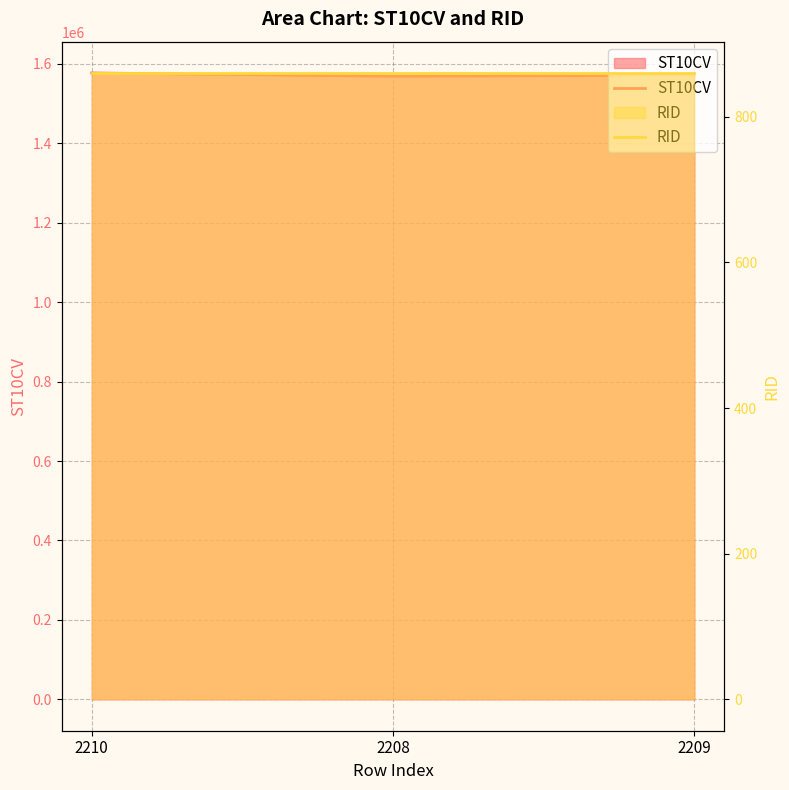

What is the average value of the ST10CV series?

1571987